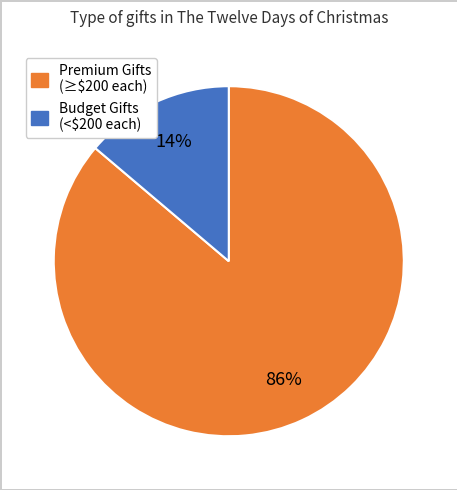

To the nearest percent, what is the average slice percentage?

50%